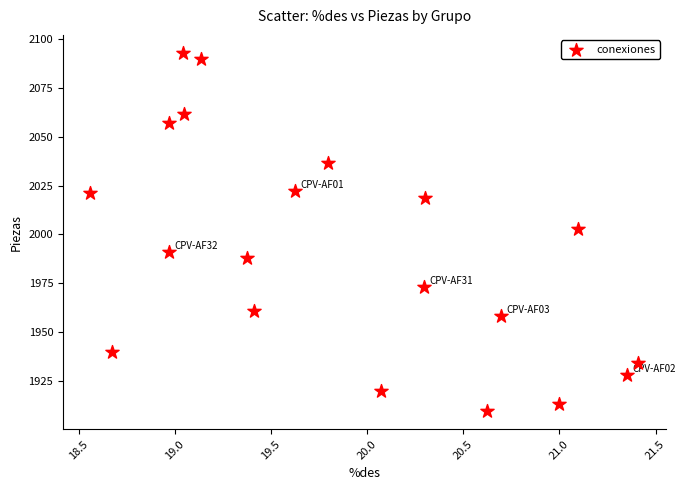

What is the range of X values (max minus min)?

2.8